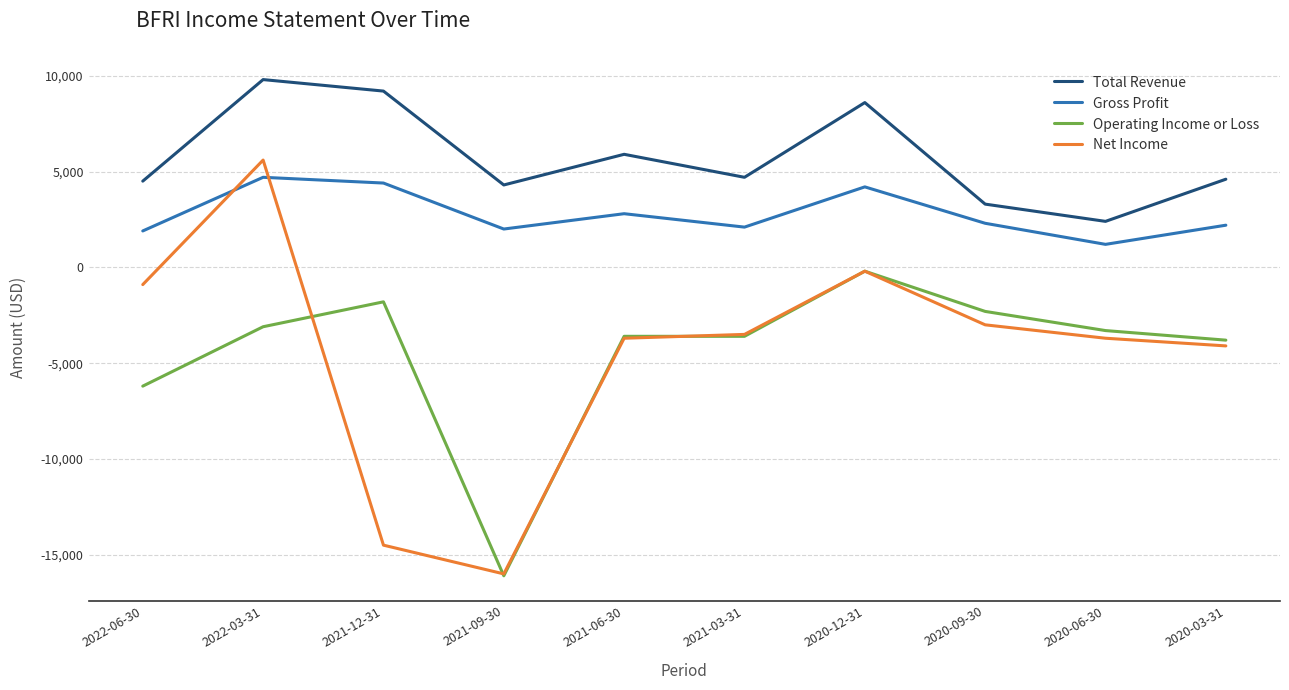

Where is Operating Income or Loss nearest to the value -8150?

2022-06-30